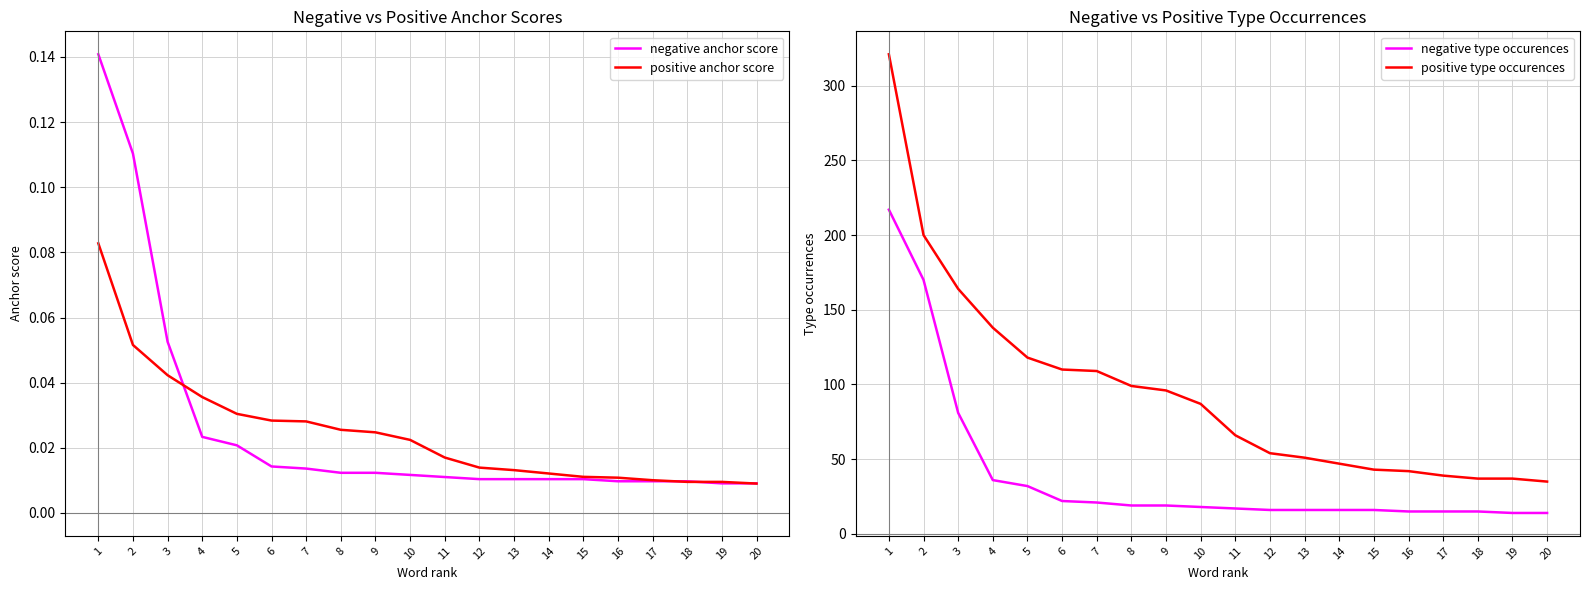

List the labels in order of positive type occurences value, smallest first.

20, 18, 19, 17, 16, 15, 14, 13, 12, 11, 10, 9, 8, 7, 6, 5, 4, 3, 2, 1